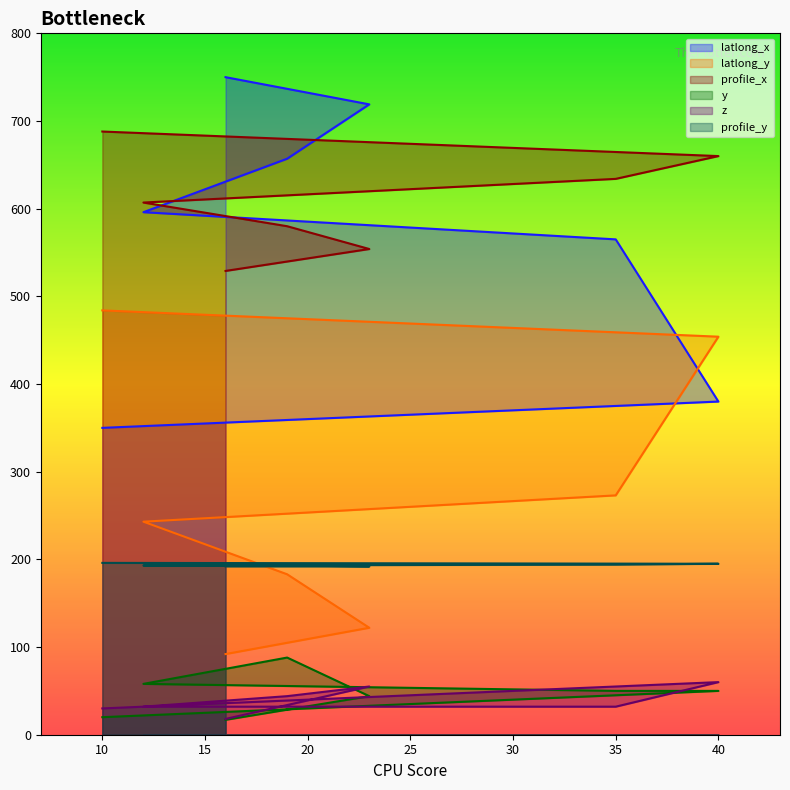

What is the difference between the maximum and minimum values in the latlong_x series?

400